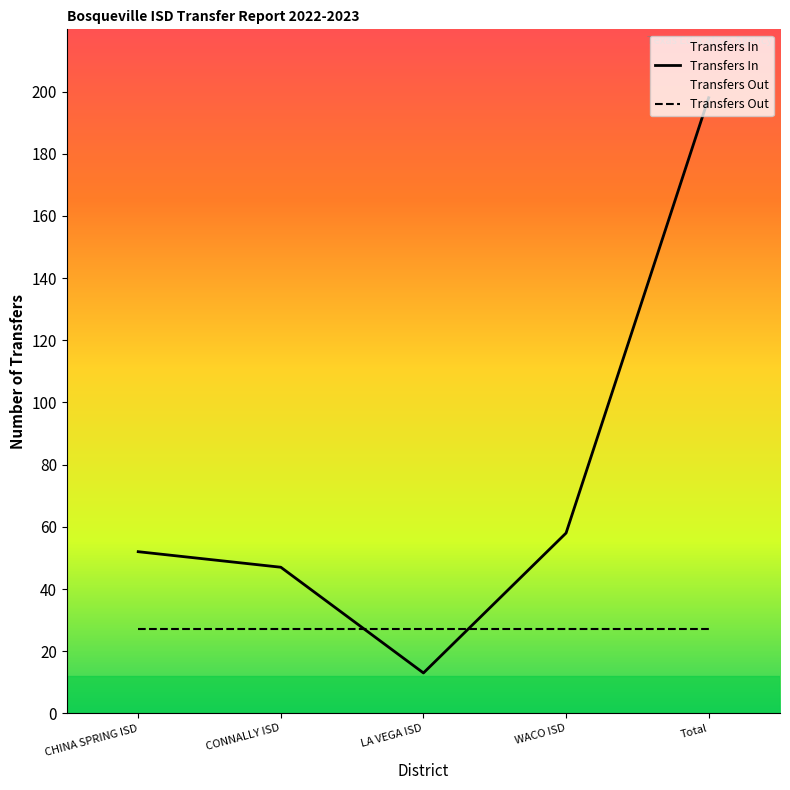

What is the sum of the Transfers In values at WACO ISD and Total?

256